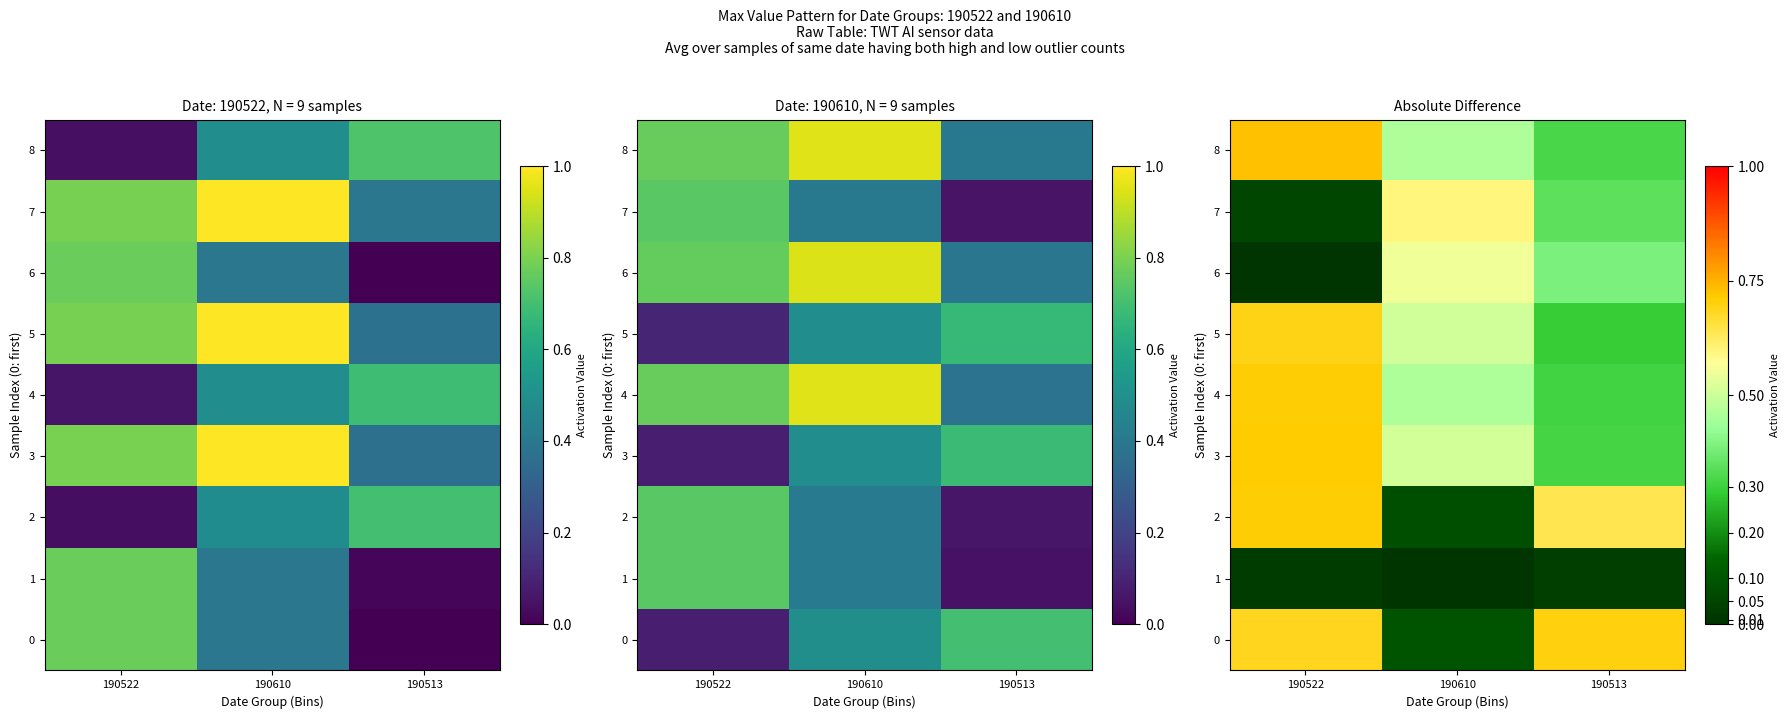

Rank the categories by 4 value from lowest to highest.

190513, 190610, 190522